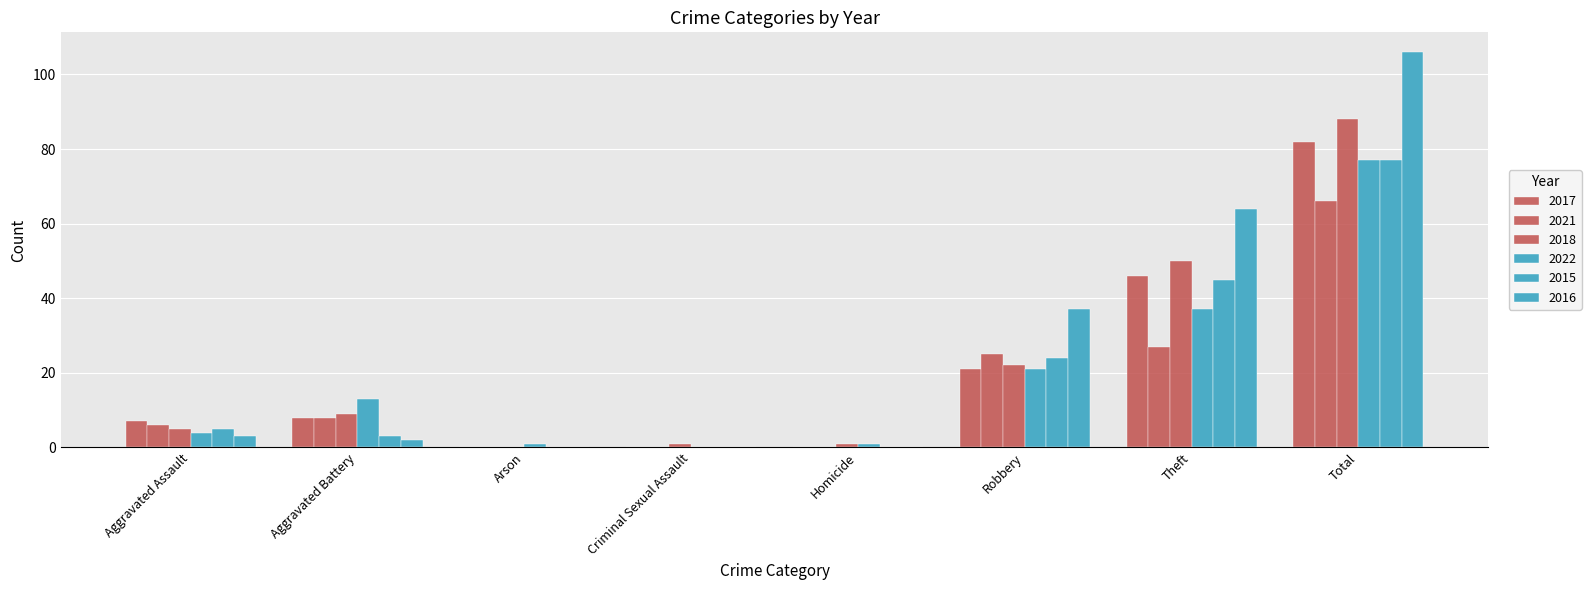

What is the sum of all 2017 values?

164